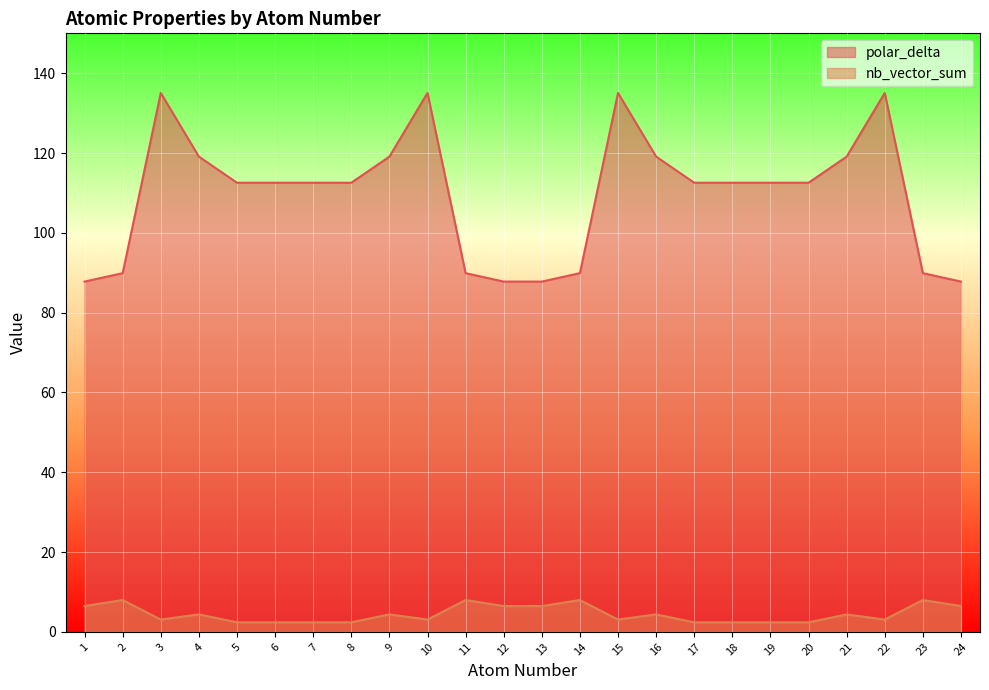

Where does the polar_delta series first go above 112?

3